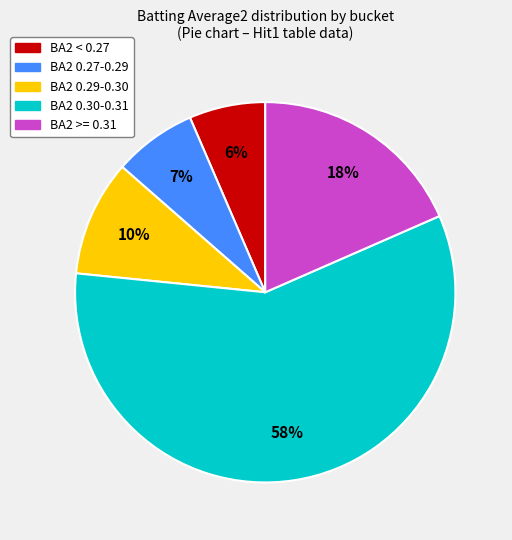

To the nearest percent, what is the average slice percentage?

20%